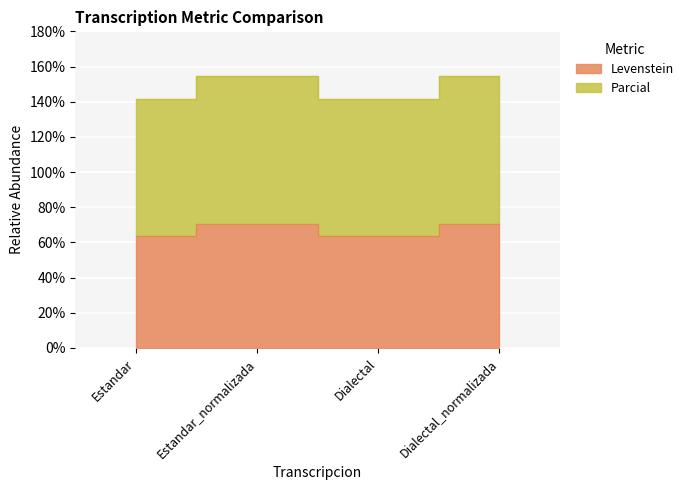

How many values in the Levenstein series are below 70?

2